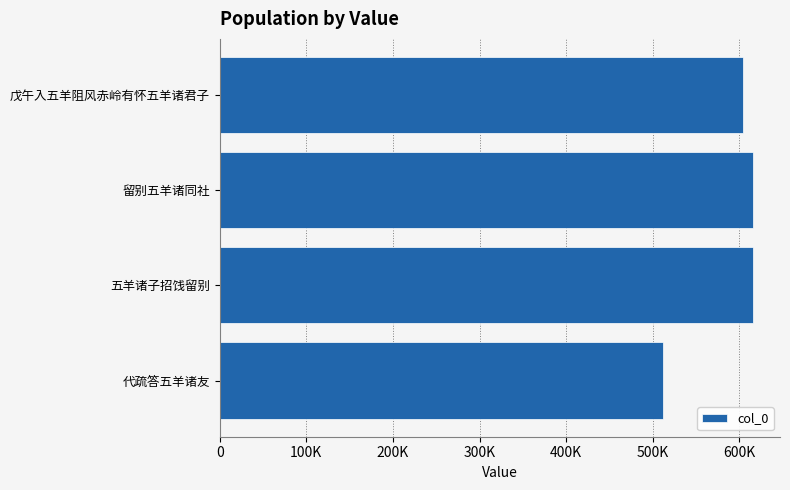

Are the bars horizontal?

Yes